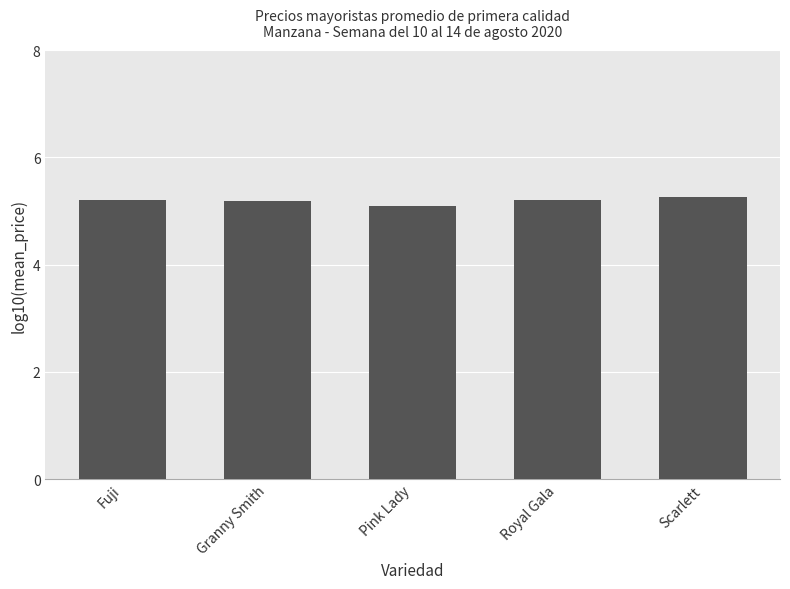

What is the sum of the values at Royal Gala and Fuji?

10.4